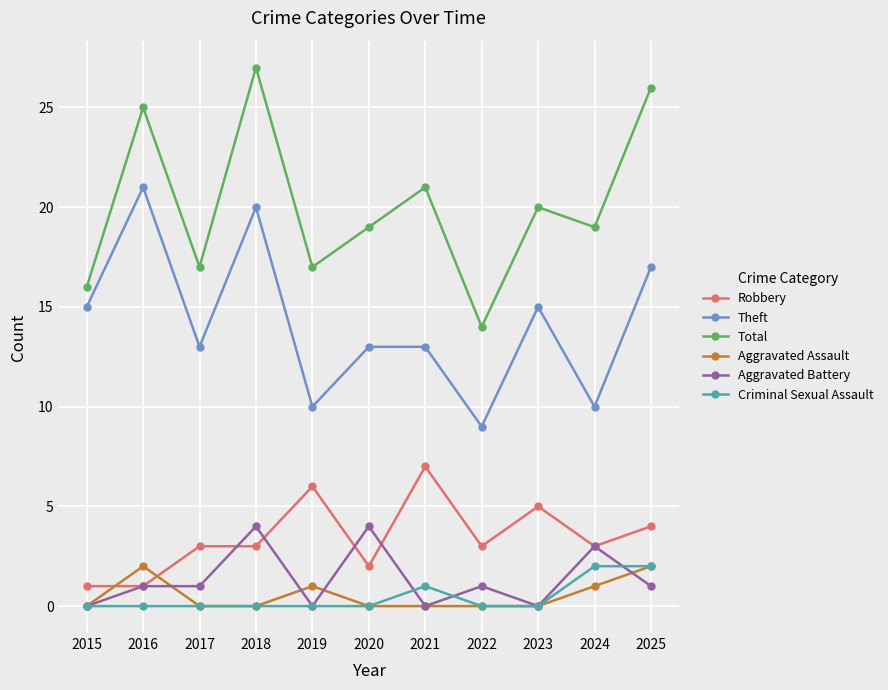

What is the difference between the highest and lowest values at 2016?

25